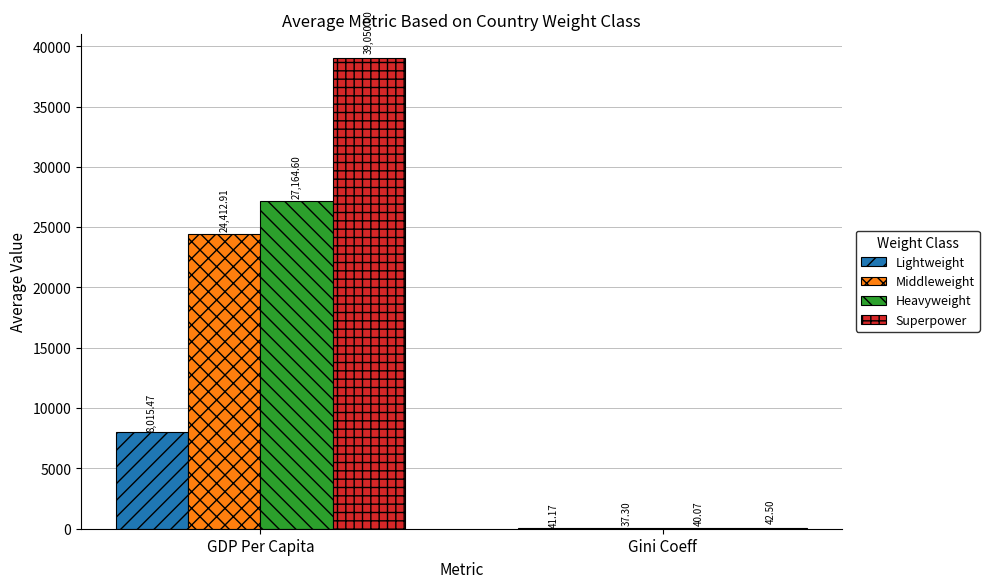

Reading right to left, list all the values displayed in this chart.

Lightweight: 41.2	8015.5
Middleweight: 37.3	24412.9
Heavyweight: 40.1	27164.6
Superpower: 42.5	39050.0